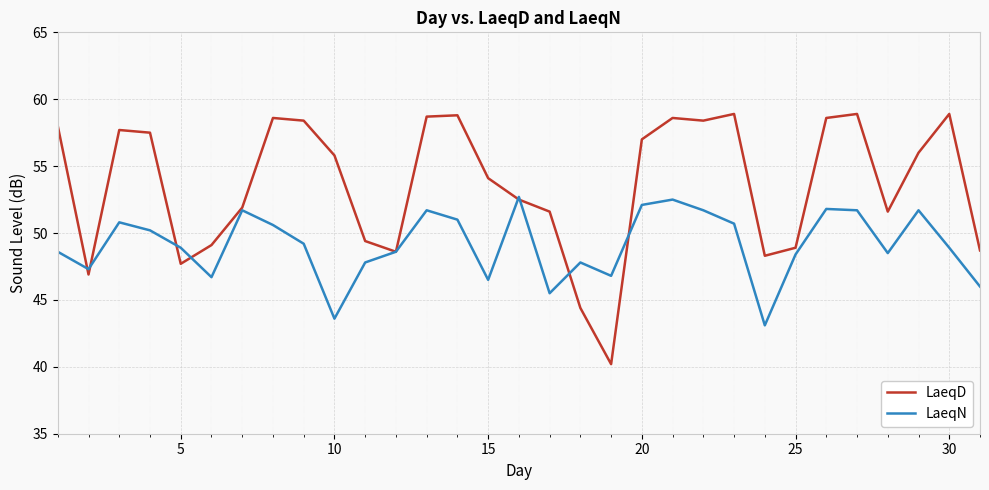

Which series has the largest total across all categories?

LaeqD